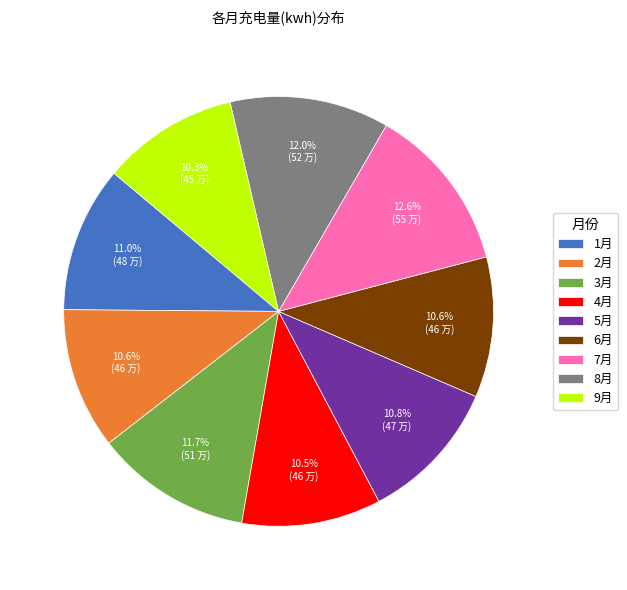

How much of the chart is everything except 1月?

89.0%